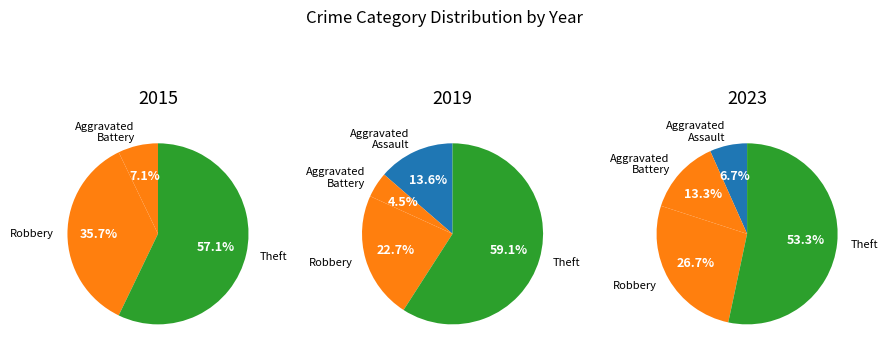

To the nearest percent, what portion does Theft represent?

59%